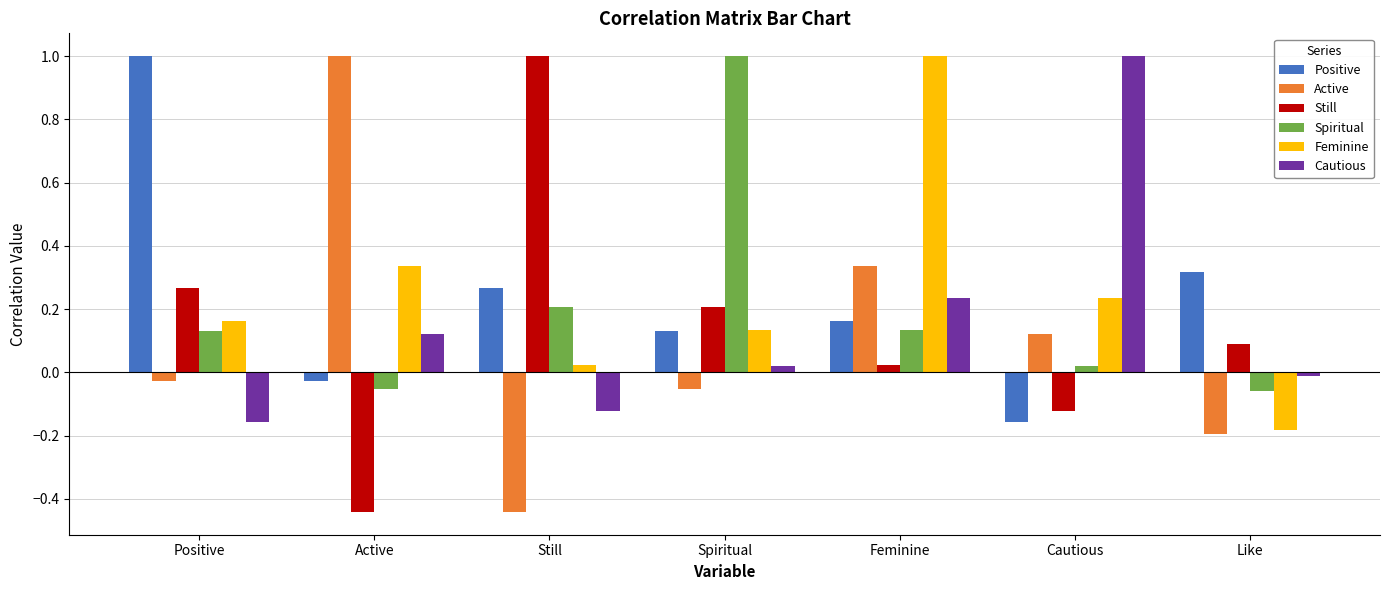

Where is Positive nearest to the value 0?

Active